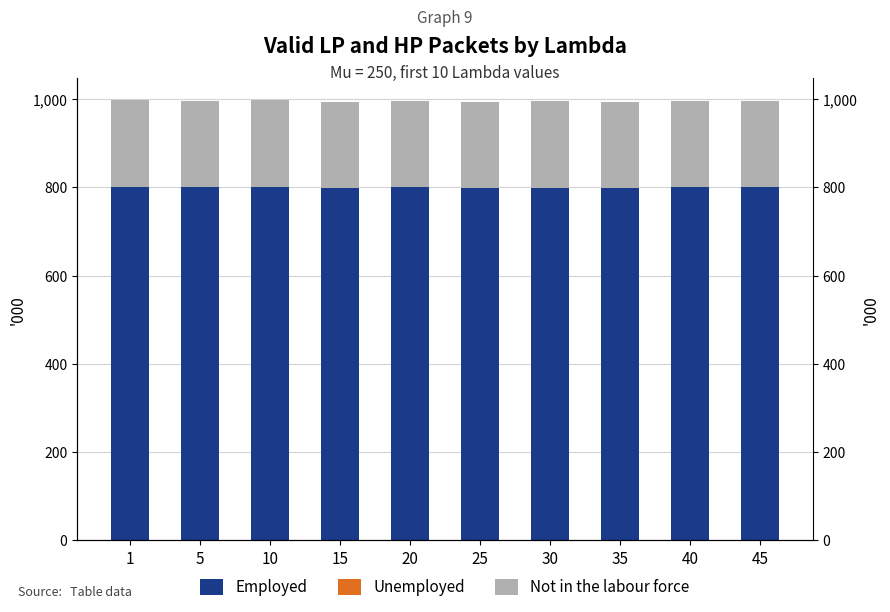

What is the difference between the maximum and minimum values in the Not in the labour force series?

1.7